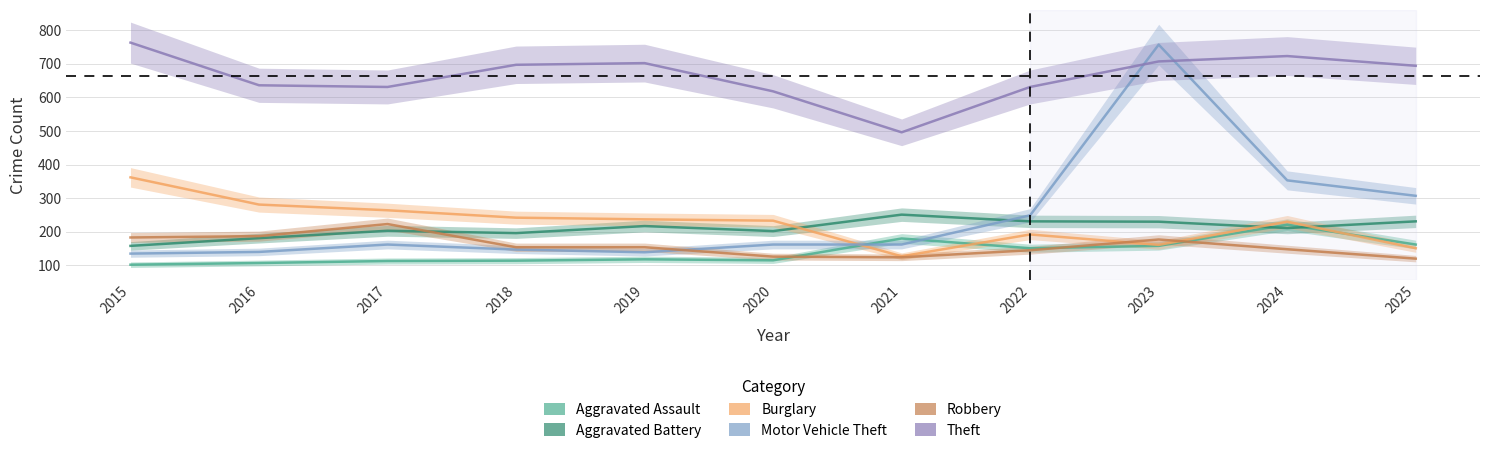

Reading left to right, extract all data points from this chart.

Aggravated Assault: 2015=102	2016=107	2017=113	2018=114	2019=118	2020=115	2021=180	2022=151	2023=158	2024=221	2025=162
Aggravated Battery: 2015=158	2016=181	2017=203	2018=196	2019=217	2020=202	2021=251	2022=231	2023=230	2024=211	2025=231
Burglary: 2015=362	2016=281	2017=264	2018=242	2019=237	2020=233	2021=127	2022=192	2023=161	2024=230	2025=151
Motor Vehicle Theft: 2015=135	2016=140	2017=162	2018=147	2019=139	2020=162	2021=162	2022=249	2023=757	2024=353	2025=307
Robbery: 2015=183	2016=187	2017=223	2018=154	2019=154	2020=126	2021=124	2022=145	2023=177	2024=148	2025=120
Theft: 2015=763	2016=636	2017=631	2018=697	2019=702	2020=618	2021=496	2022=631	2023=707	2024=723	2025=694